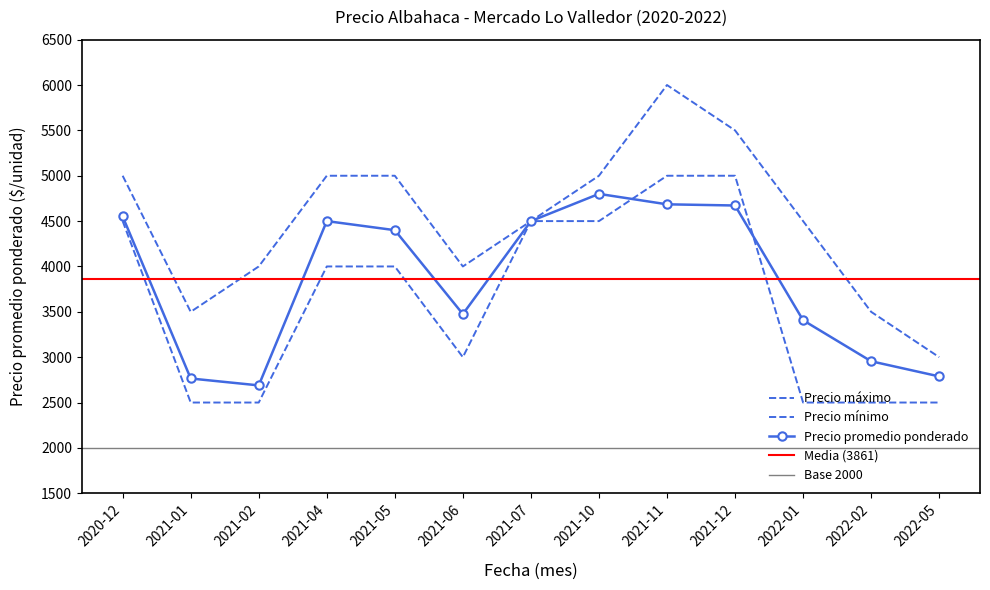

What position from the left is 2021-02?

3